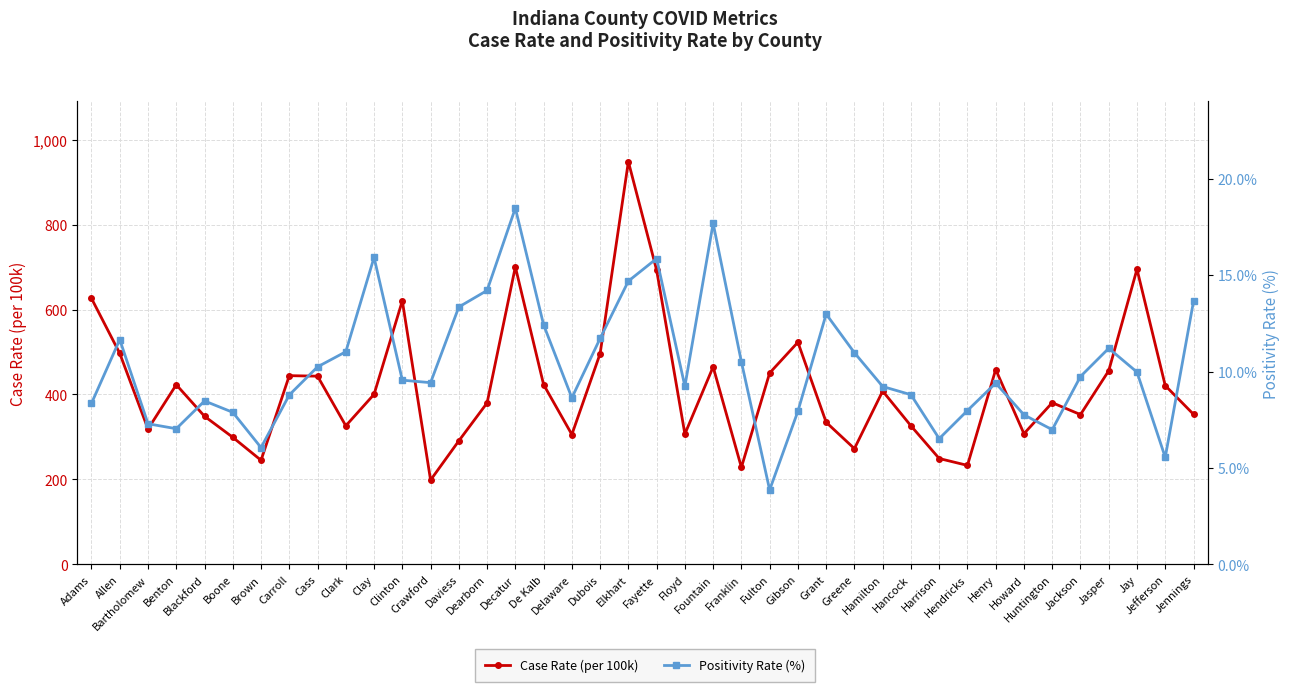

At which category does Positivity Rate (%) reach its first local peak?

Allen